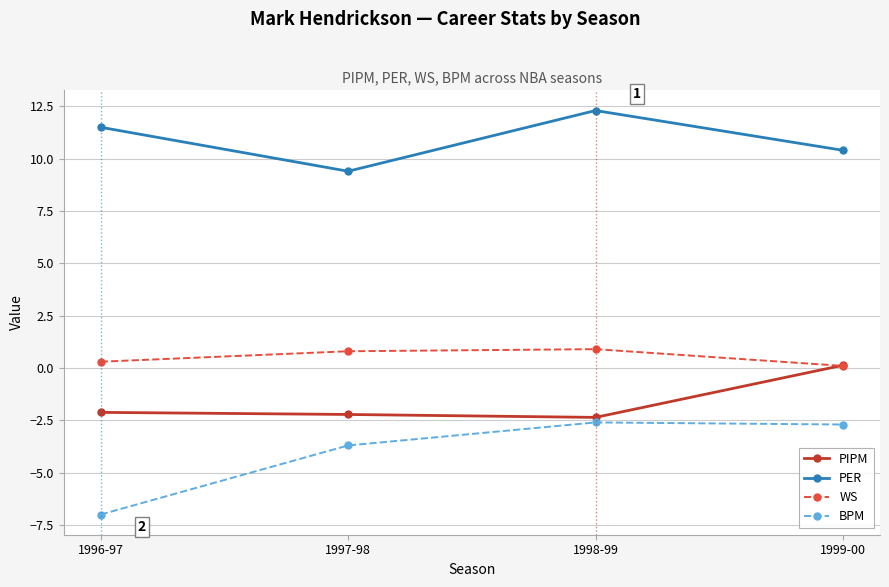

At which label is PER closest to 10?

1999-00